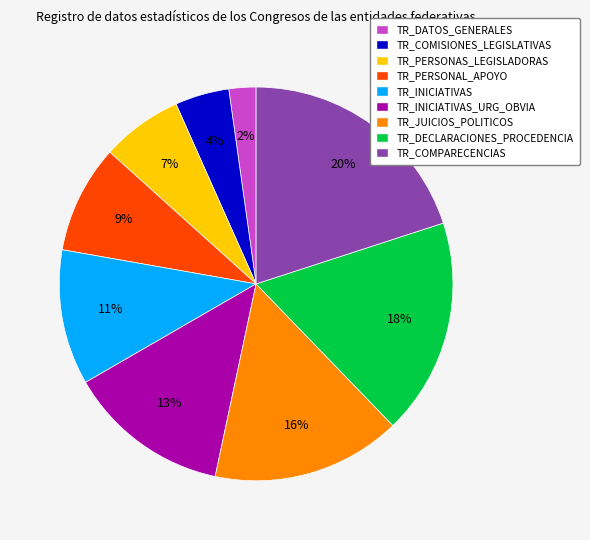

Is the sum of TR_PERSONAS_LEGISLADORAS and TR_DATOS_GENERALES greater than half?

No